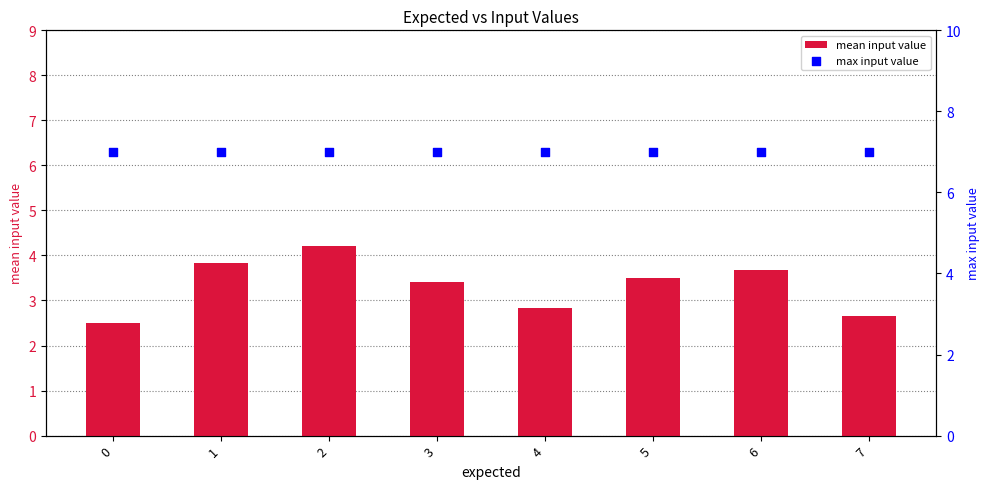

At which category is the sum across all series the highest?

2